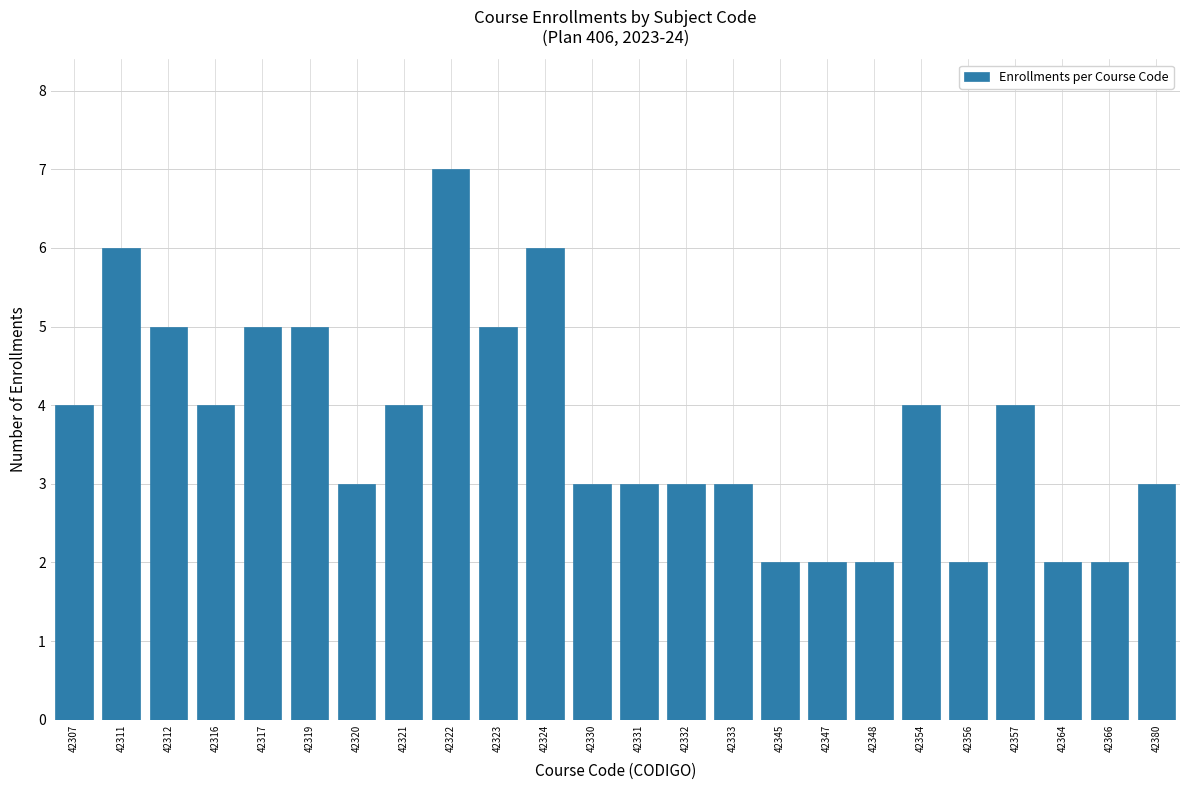

Reading left to right, what are all the values shown in this chart?

42307=4	42311=6	42312=5	42316=4	42317=5	42319=5	42320=3	42321=4	42322=7	42323=5	42324=6	42330=3	42331=3	42332=3	42333=3	42345=2	42347=2	42348=2	42354=4	42356=2	42357=4	42364=2	42366=2	42380=3